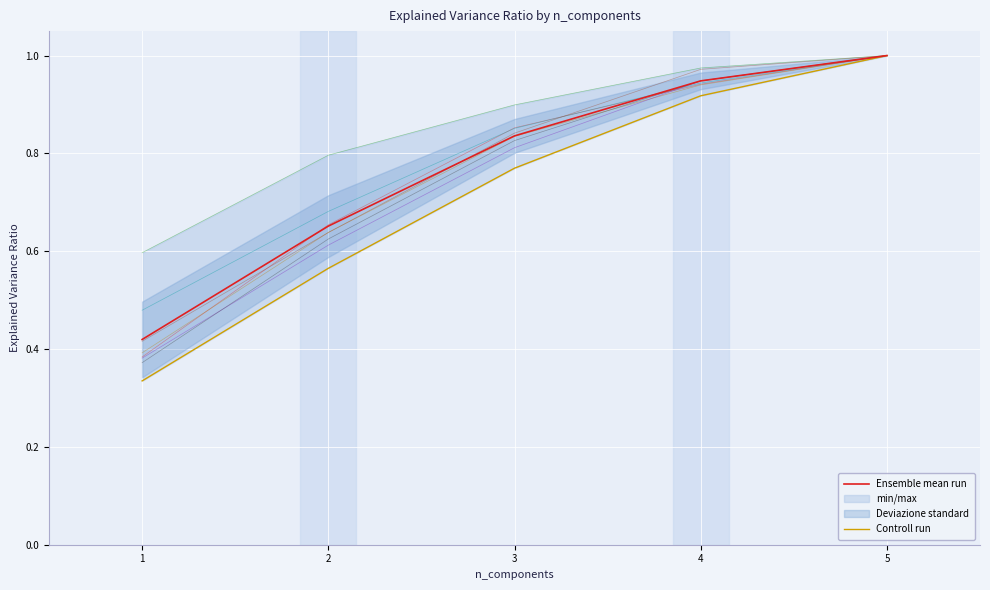

At how many categories does at least one series exceed 0?

5